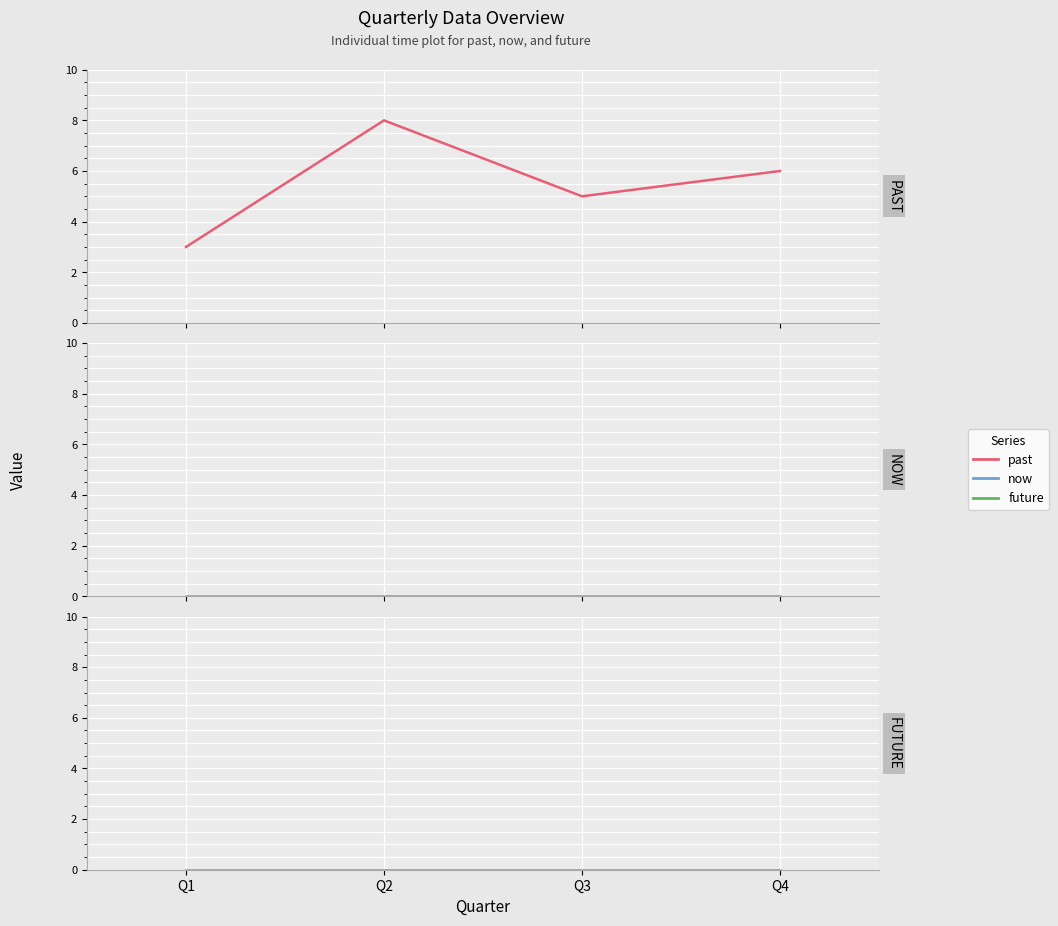

Is it true that past equals 5 at Q3?

True